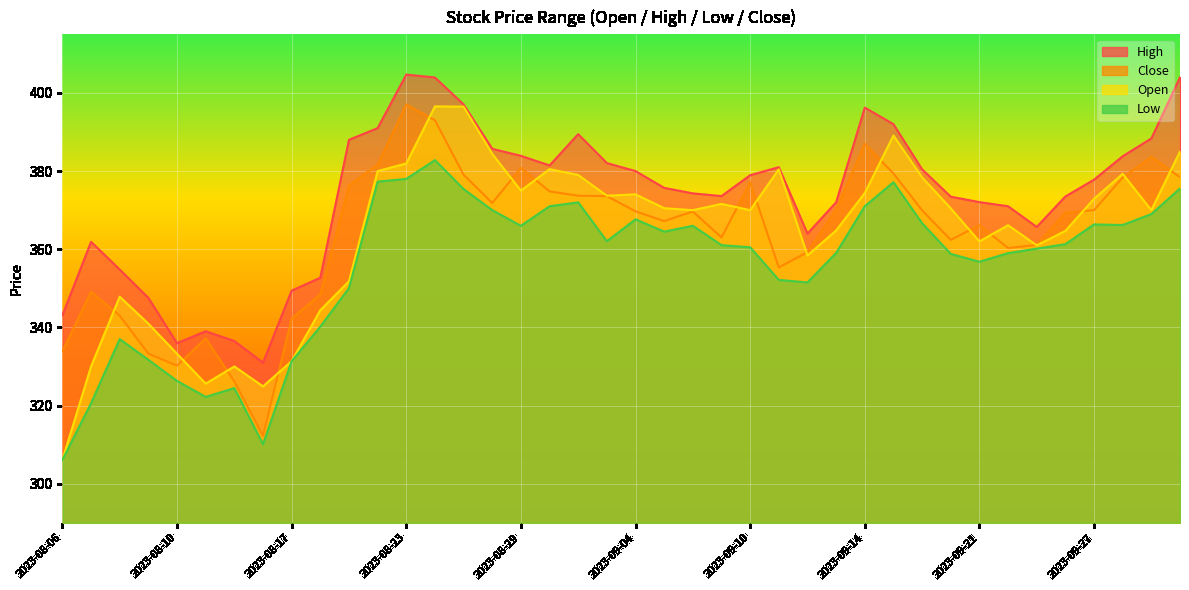

The high series shows 396.2 at 2023-09-14. True or false?

True